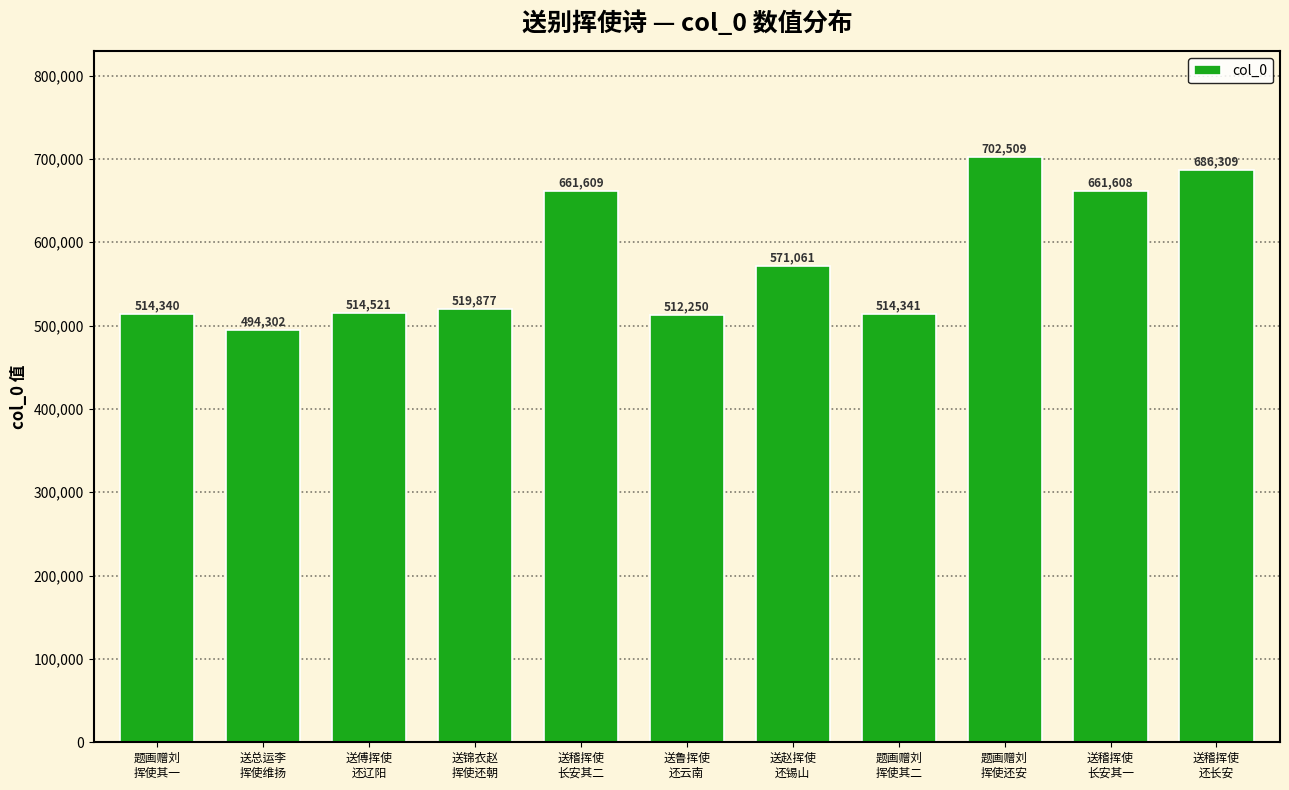

What is the average value?

577521